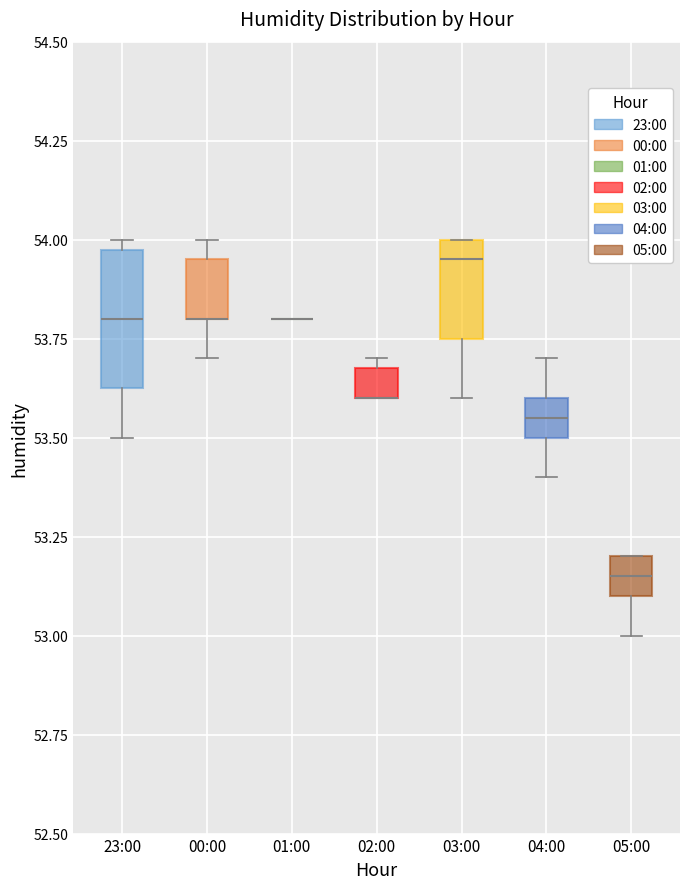

Where is the lower edge of the box for 05:00 on the y-axis? The values are not printed on the chart, so give them approximately, as read against the axis.

53.10